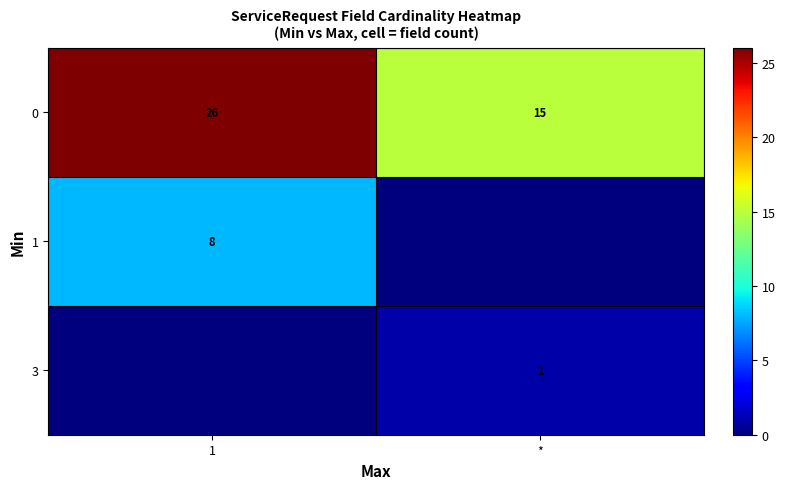

What is the sum of the 0 values at * and 1?

41